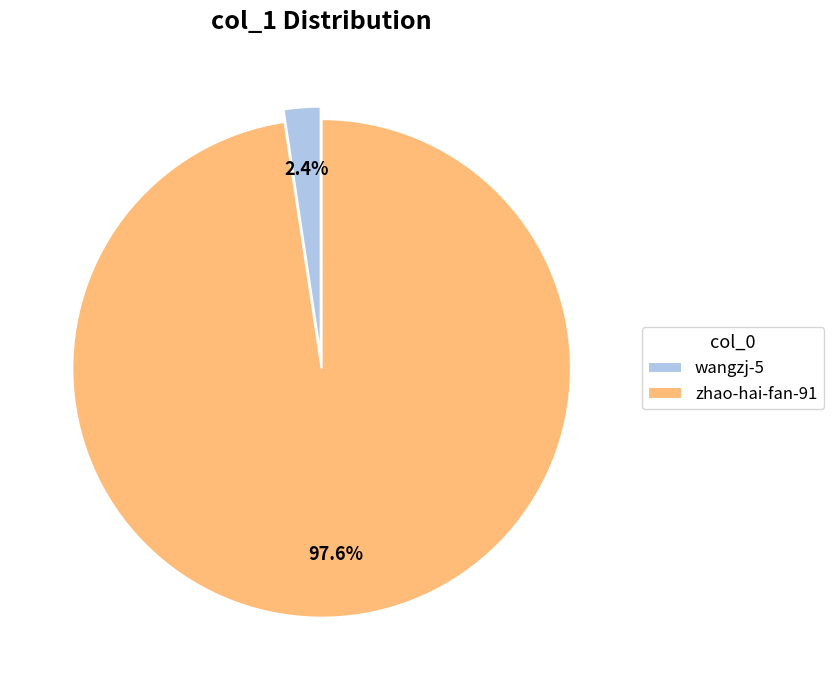

To the nearest percent, what is the average slice percentage?

50%